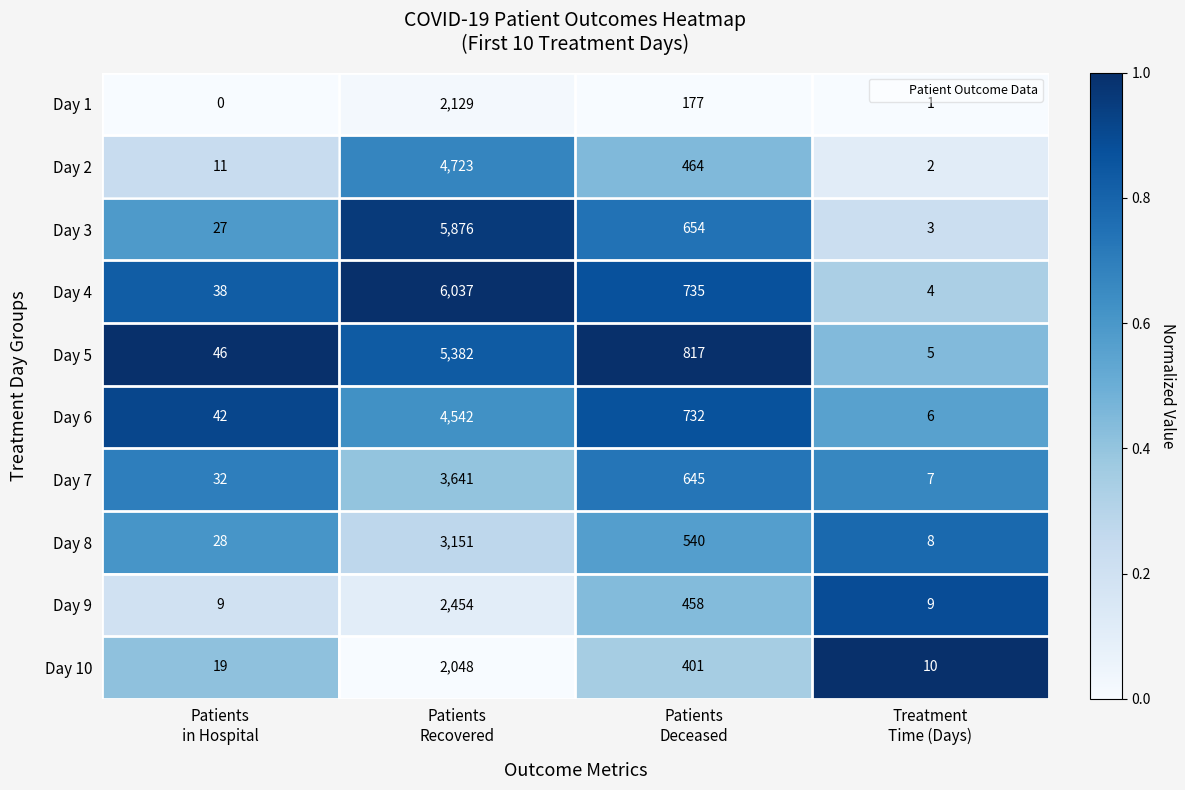

What is the maximum value for Day 3?

5876